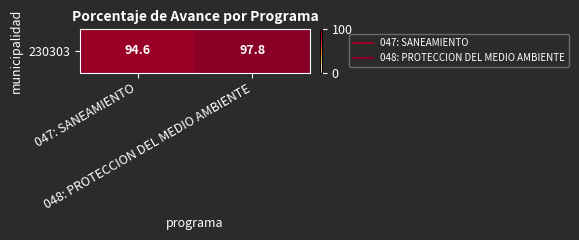

At which category does the chart reach its minimum across all series?

047: SANEAMIENTO